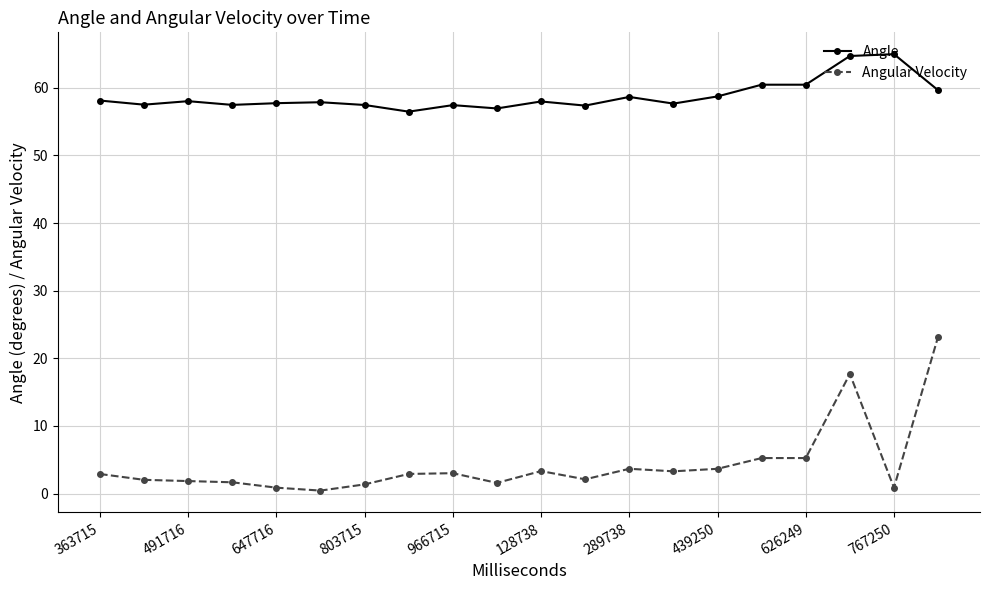

Rank the series by their average value, from highest to lowest.

Angle, Angular Velocity